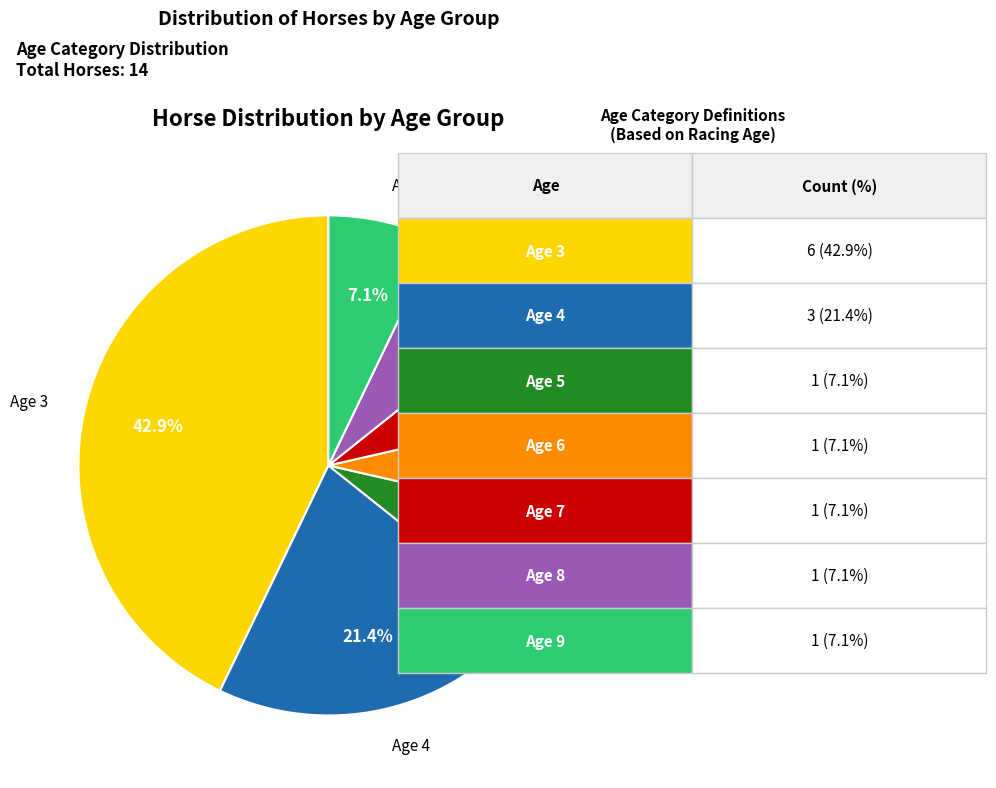

Is there a majority slice in this chart?

No